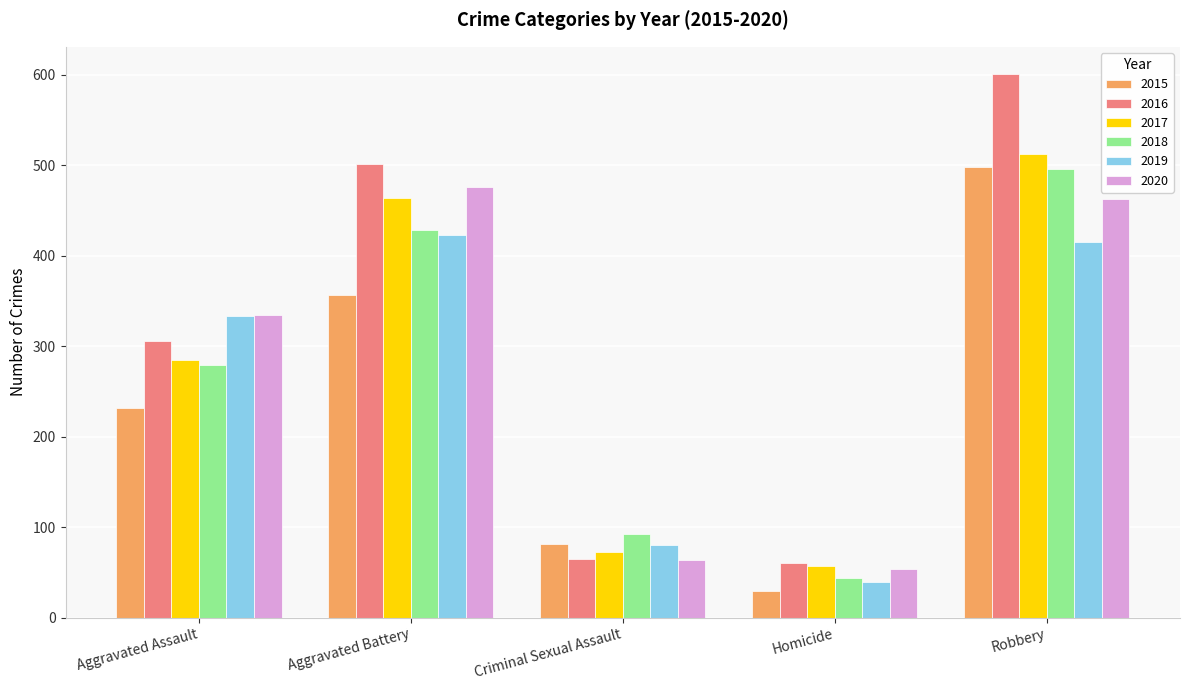

At which label is 2016 closest to 330?

Aggravated Assault